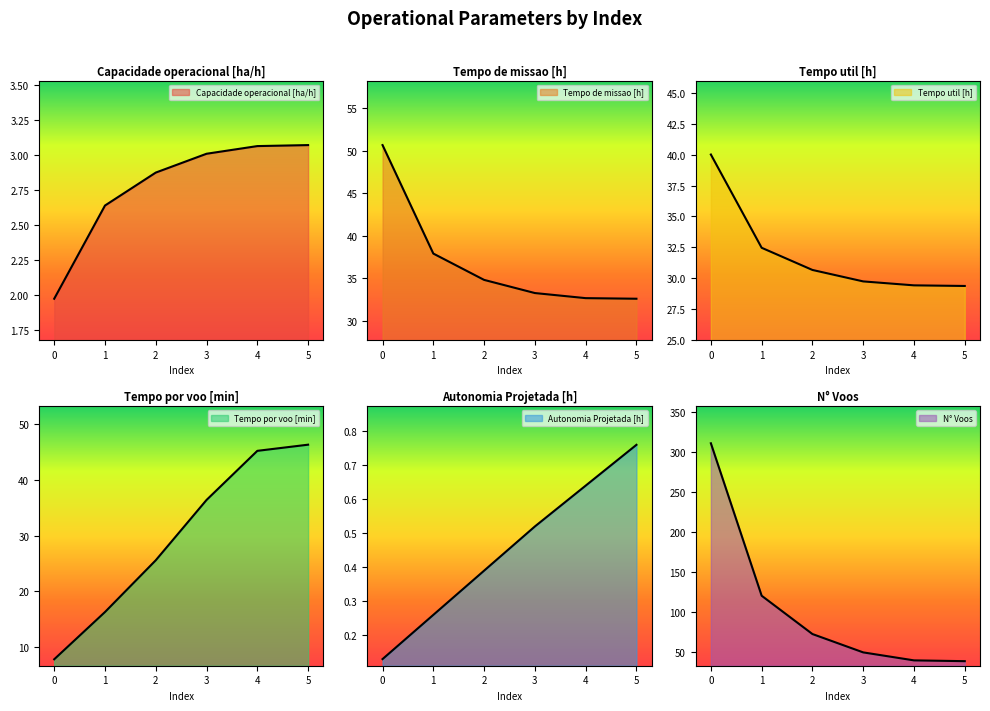

Reading left to right, extract all data points from this chart.

Capacidade operacional [ha/h]: 0=2.0	1=2.6	2=2.9	3=3.0	4=3.1	5=3.1
Tempo de missao [h]: 0=50.7	1=37.9	2=34.8	3=33.2	4=32.6	5=32.6
Tempo util [h]: 0=40.0	1=32.5	2=30.7	3=29.7	4=29.4	5=29.4
Tempo por voo [min]: 0=7.7	1=16.2	2=25.6	3=36.4	4=45.2	5=46.4
Autonomia Projetada [h]: 0=0.1	1=0.3	2=0.4	3=0.5	4=0.6	5=0.8
N° Voos: 0=311.0	1=120.0	2=72.0	3=49.0	4=39.0	5=38.0